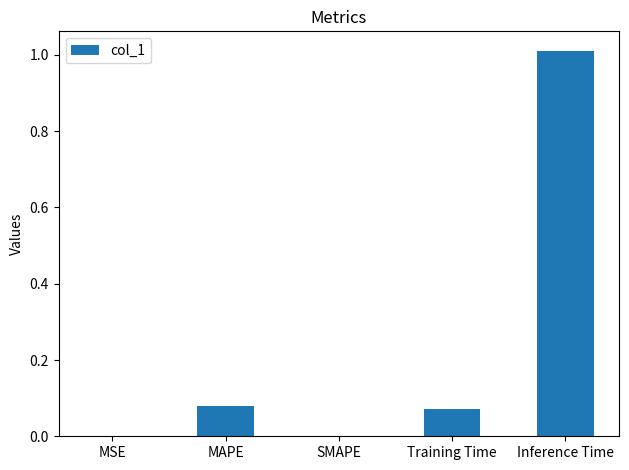

Which has a higher value, MAPE or MSE?

MAPE